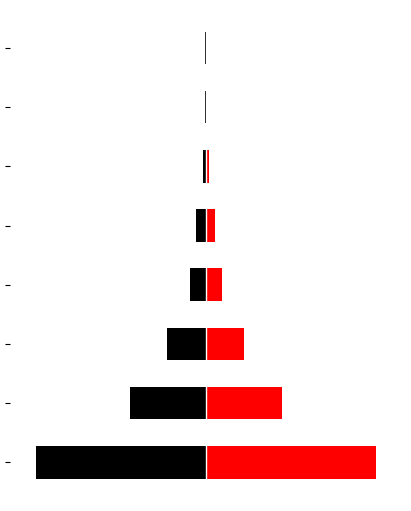

Which series has the largest range (max minus min)?

veces